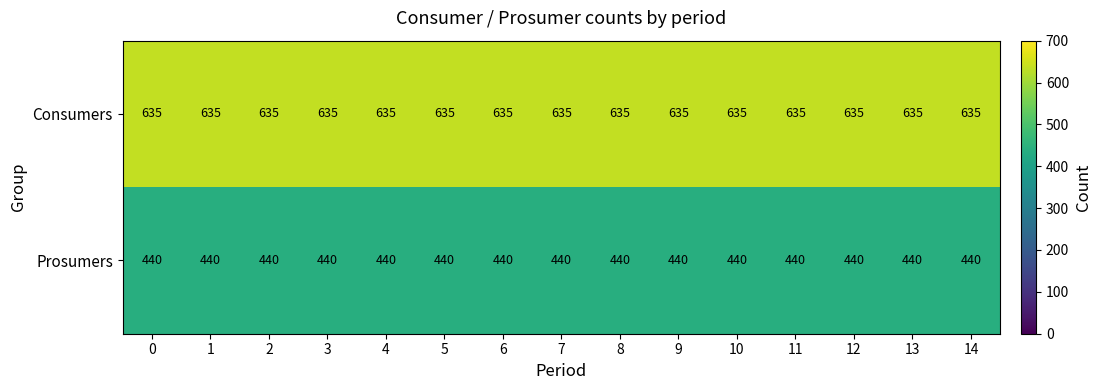

The value of Prosumers at 9 is 136. True or false?

False